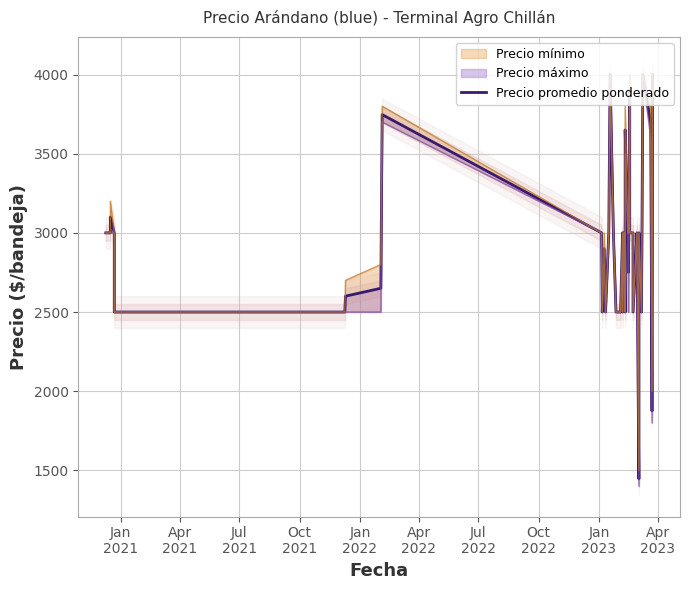

Does the chart display data point markers on the line(s)?

No